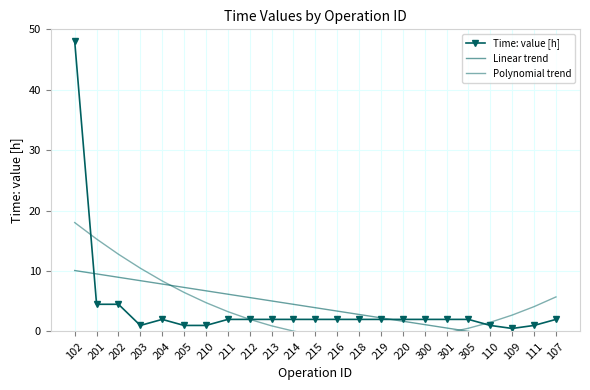

What is the average value of the Polynomial trend series?

3.9